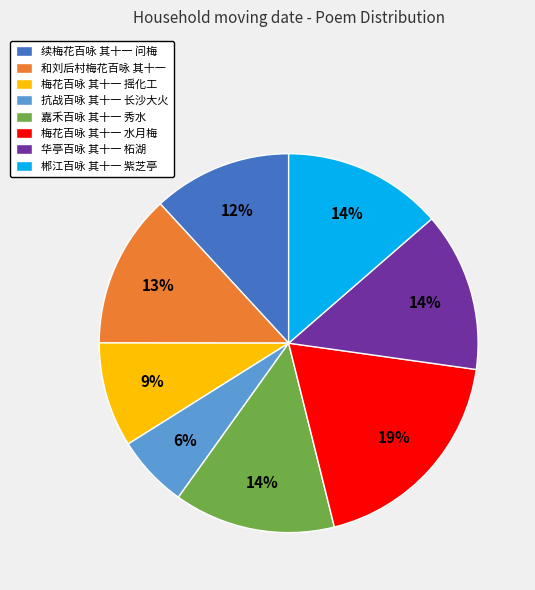

Do 郴江百咏 其十一 紫芝亭 and 续梅花百咏 其十一 问梅 together represent more than half of the pie?

No